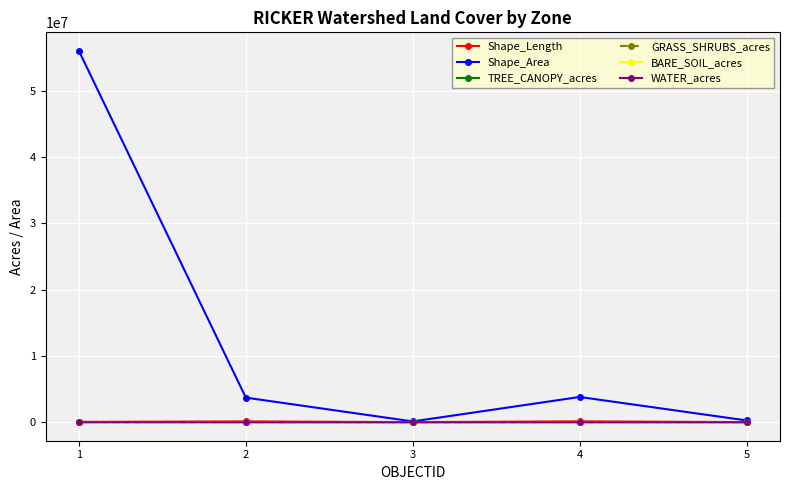

Which series has the largest total across all categories?

Shape_Area